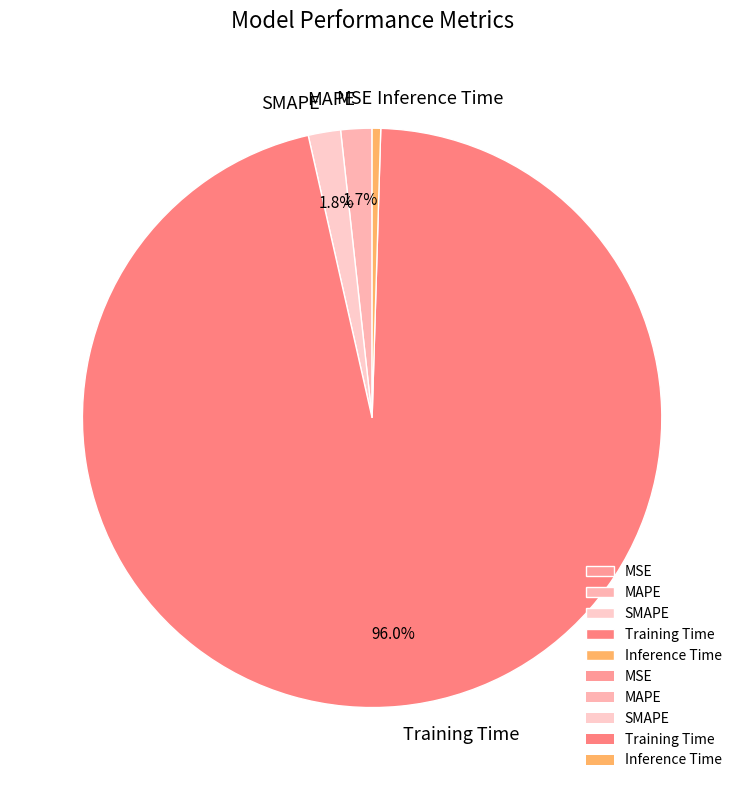

Does any single category account for the majority?

Yes